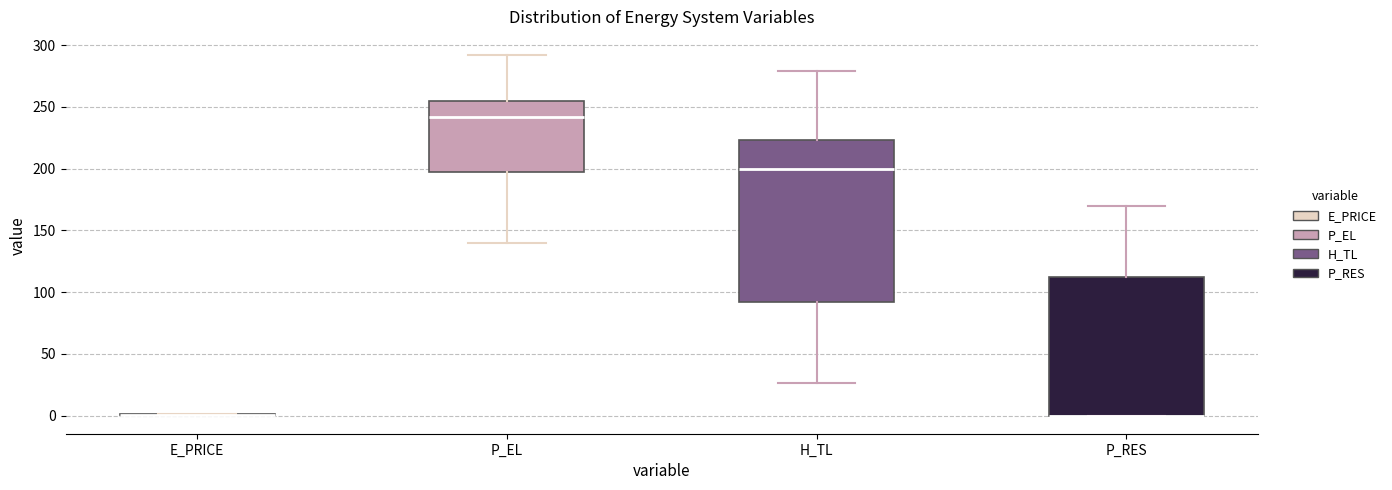

Reading left to right, transcribe this box plot: for each box, give where its median line is, the range the box spans, and where its two whiskers end, as read against the y-axis. The values are not printed on the chart, so give them approximately, as read against the axis.

E_PRICE: box collapsed to a line at 0, whiskers 0 to 0
P_EL: median 240, box 195 to 255, whiskers 140 to 290
H_TL: median 200, box 90 to 225, whiskers 25 to 280
P_RES: median 0 (drawn on the box's lower edge), box 0 to 110, whiskers 0 to 170